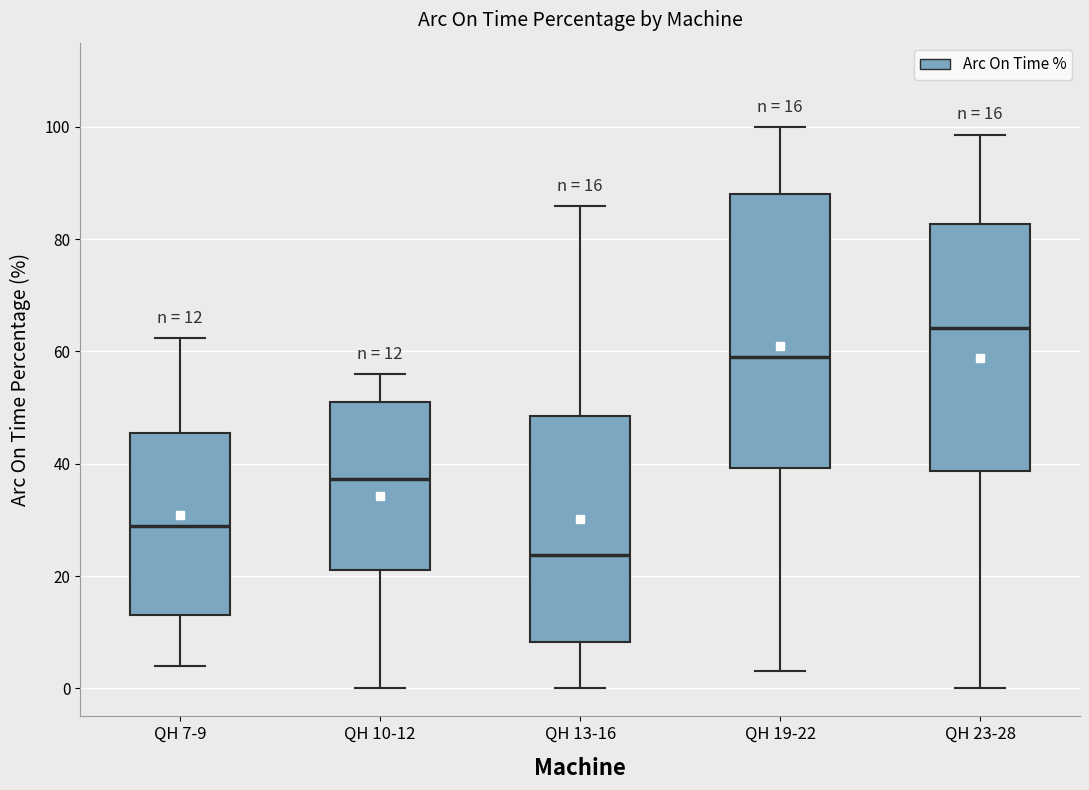

Comparing the boxes themselves (not the whiskers), which one is the tallest?

QH 19-22